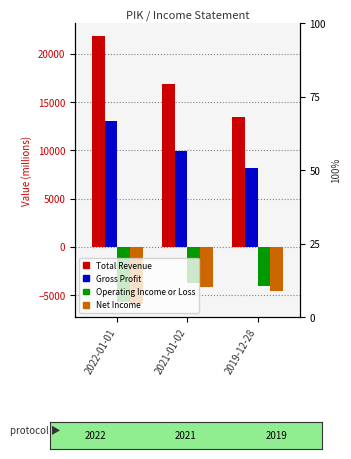

Rank the series at 2021-01-02 from highest to lowest value.

Total Revenue, Gross Profit, Operating Income or Loss, Net Income